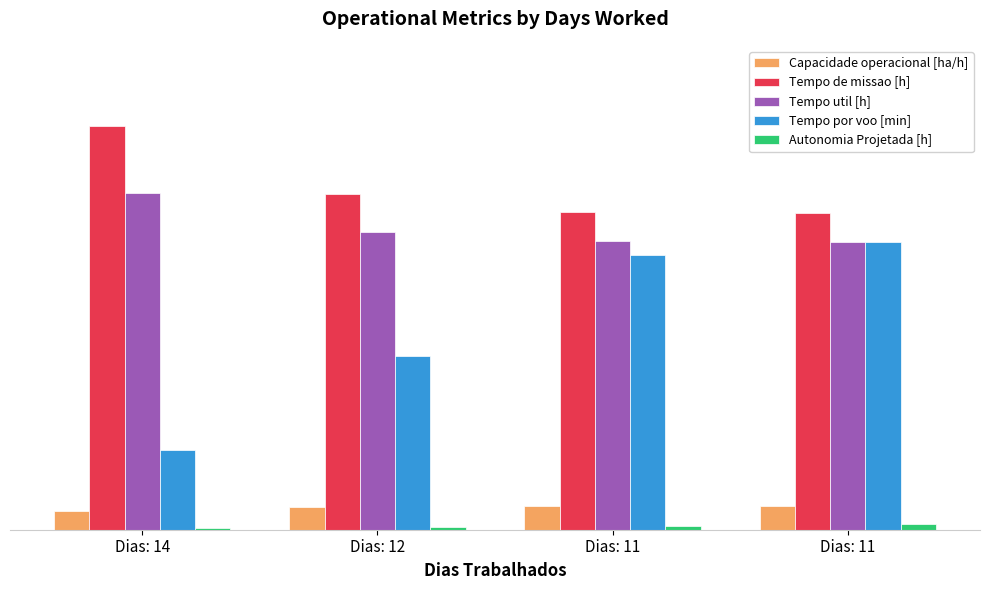

Between Dias: 12 and Dias: 11, which is larger?

Dias: 11